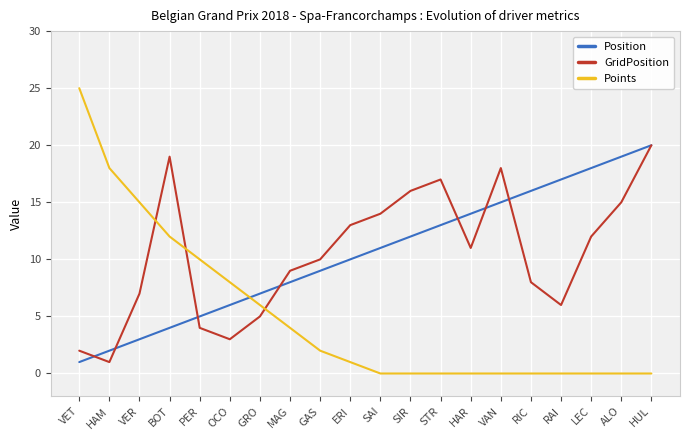

Rank the series at VER from lowest to highest value.

Position, GridPosition, Points